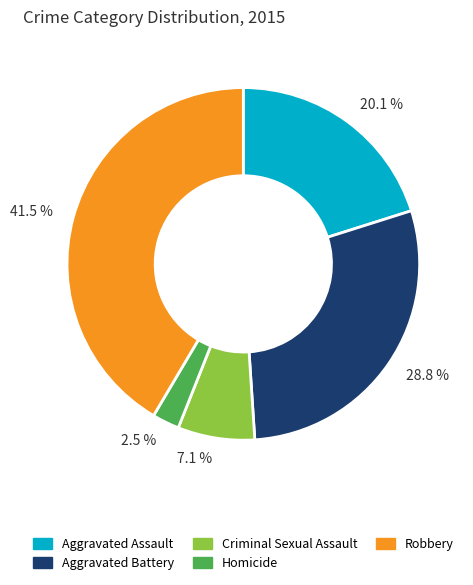

Which category has the biggest portion of the pie?

41.5 %